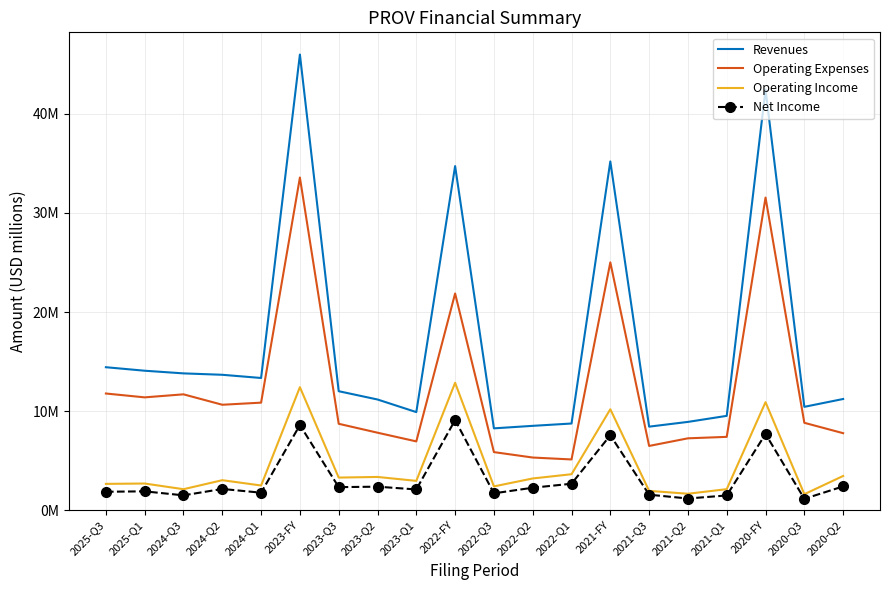

What is the lowest value of the Net Income series?

1.1